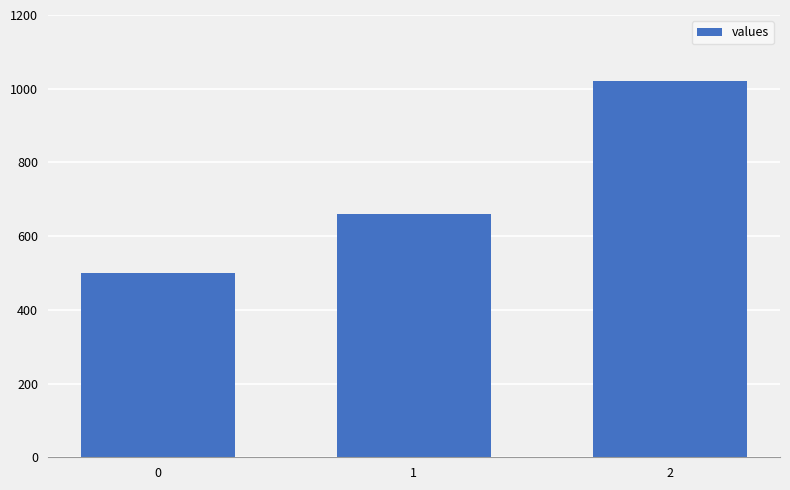

What is the smallest value displayed?

500